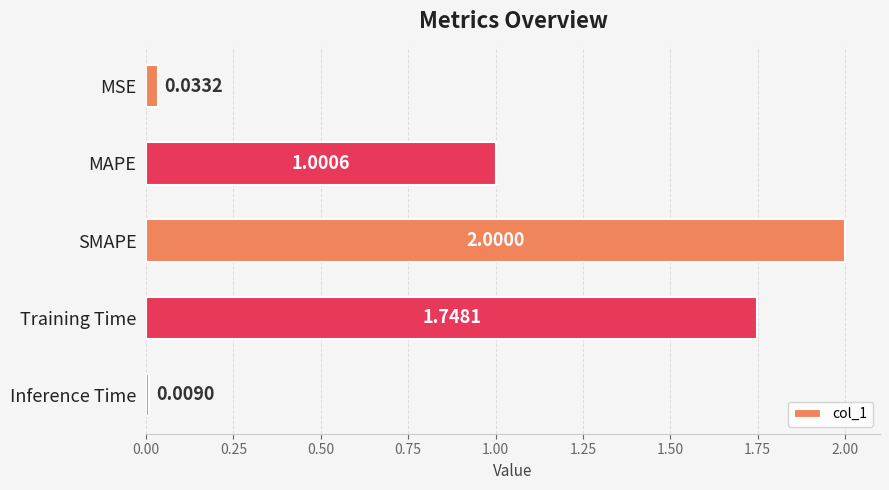

List the labels in order of value, largest first.

SMAPE, Training Time, MAPE, MSE, Inference Time